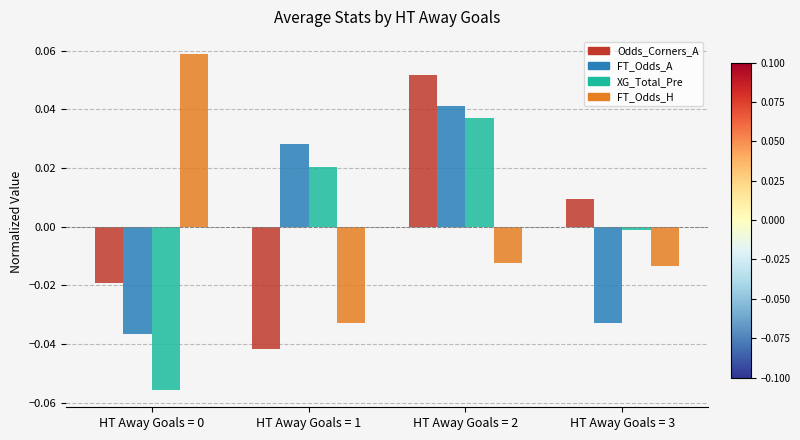

At how many categories does at least one series exceed 0?

4